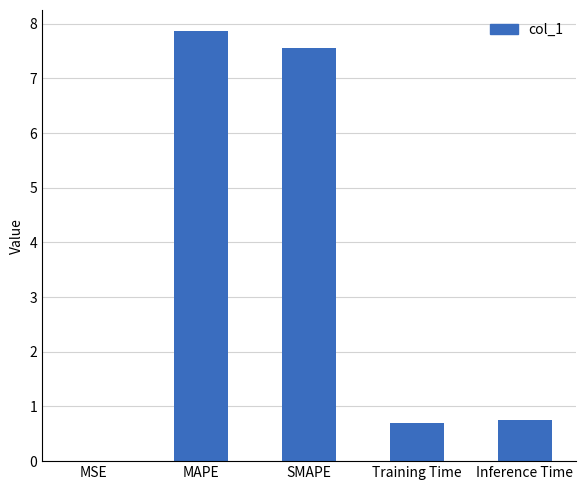

What is the greatest value displayed?

7.9